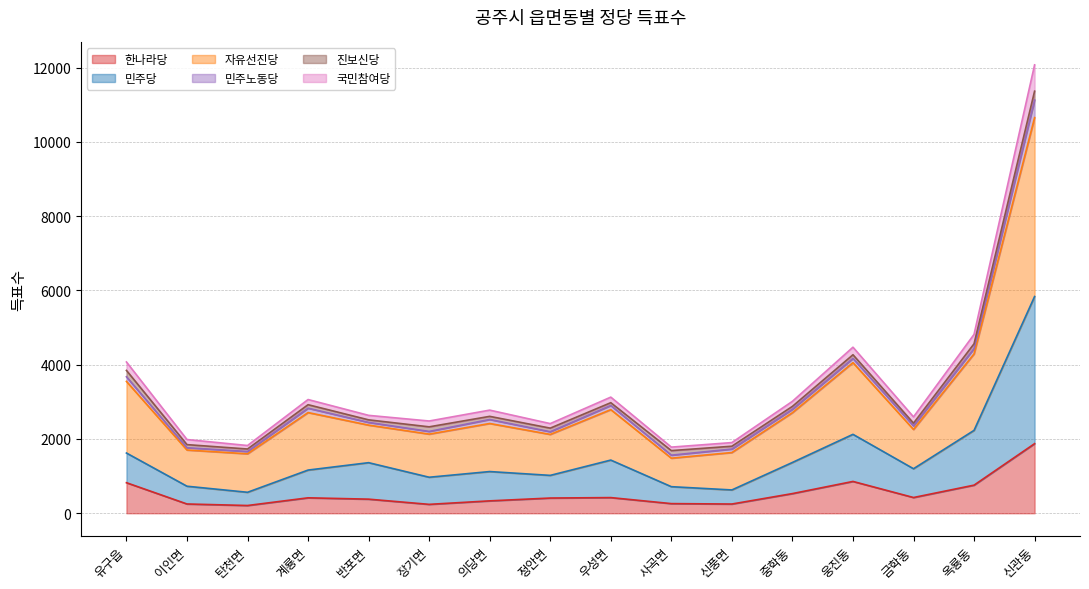

What is the difference between the second highest and second lowest values in the 민주당 series?

1604